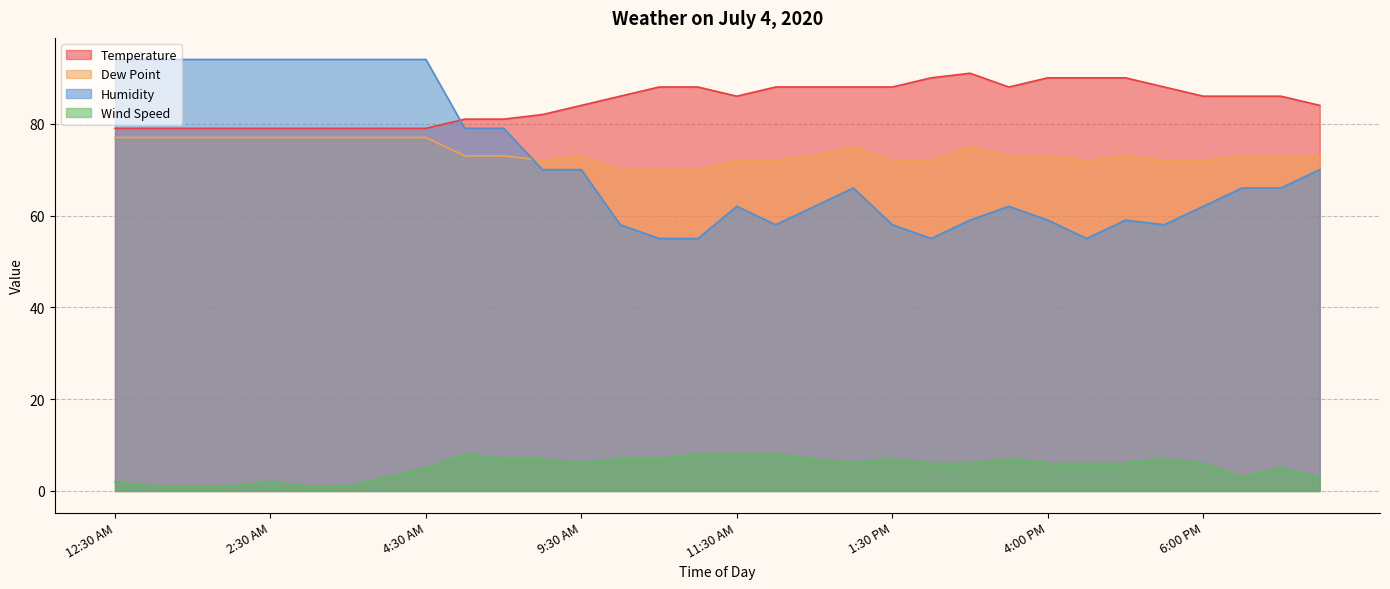

Which has a higher value, 12:00 PM or 12:30 AM?

12:00 PM